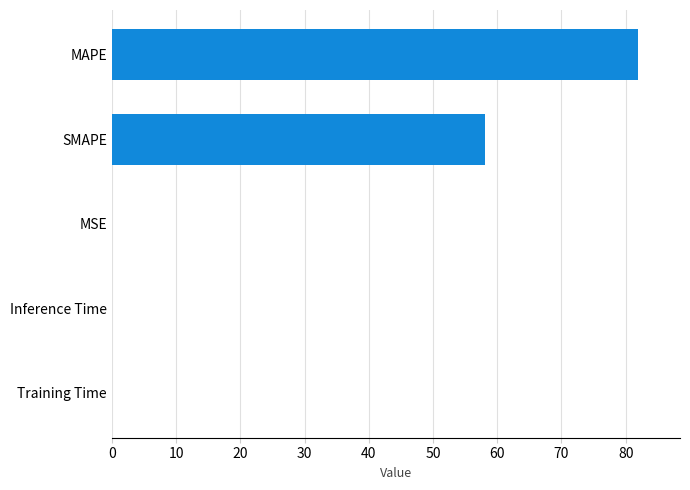

At which label is the value closest to 40?

SMAPE